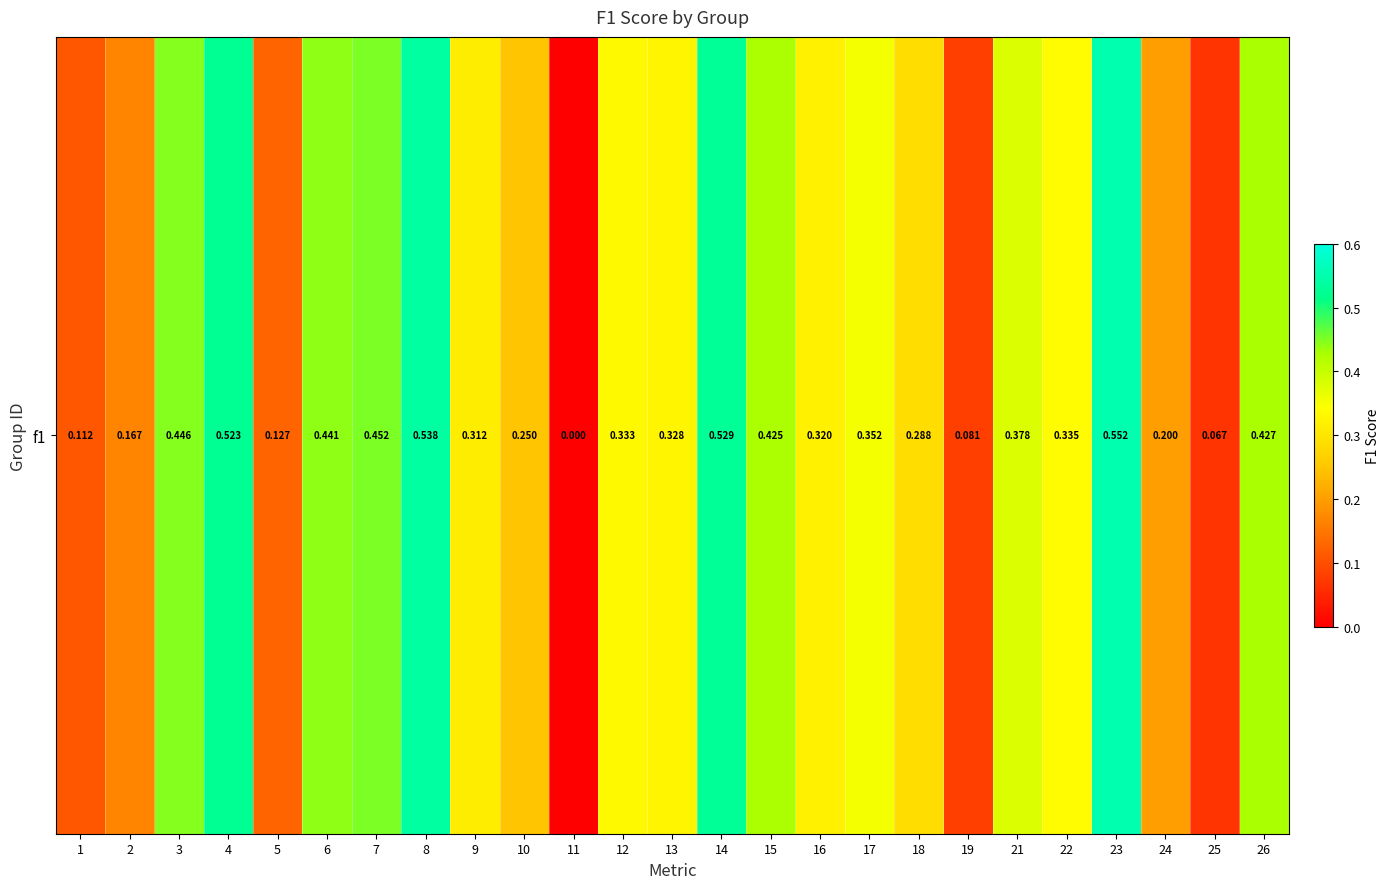

Read the value at 23.

0.6